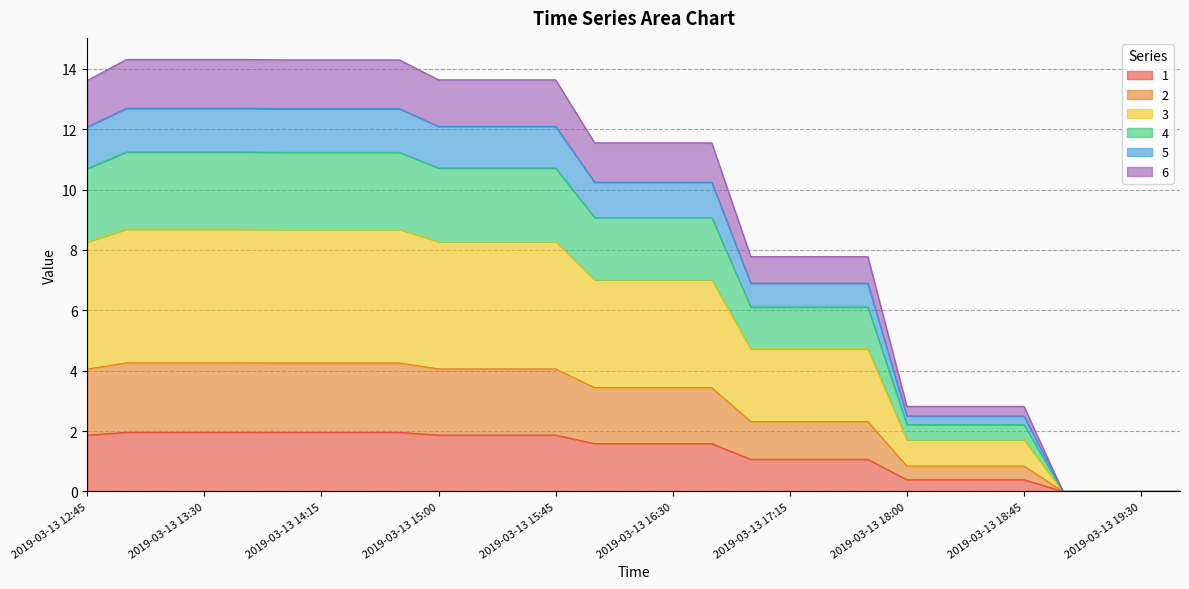

What are all the series names shown in the legend?

1, 2, 3, 4, 5, 6